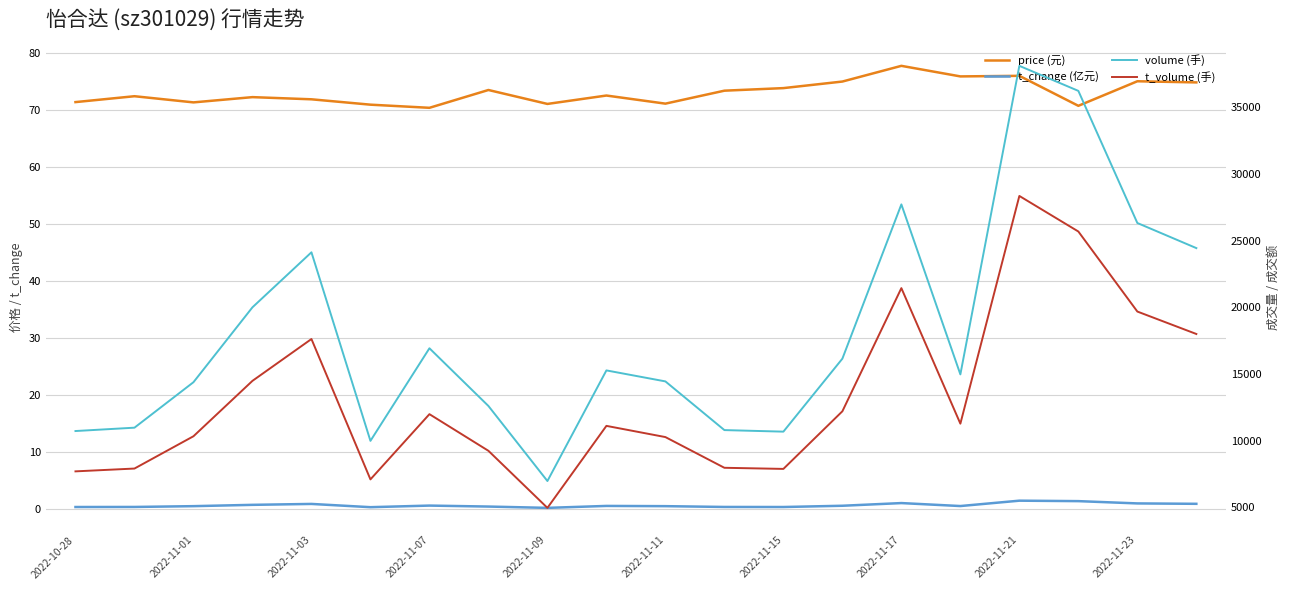

What is the approximate value of t_volume (手) at 13?

12213.0